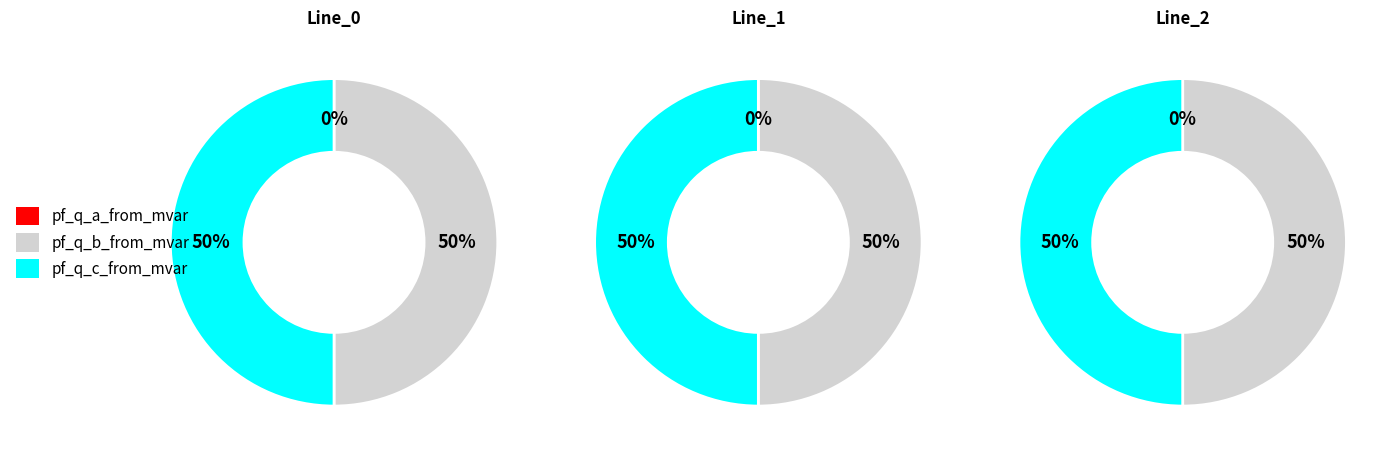

How many slices are in this pie chart?

3